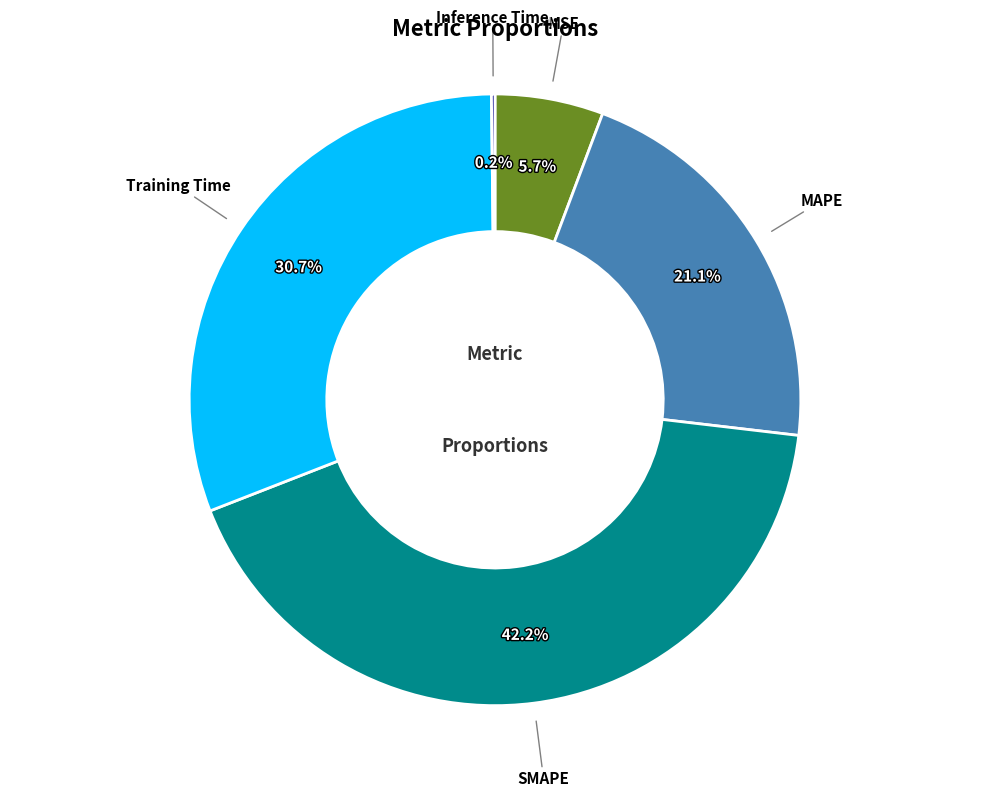

What percentage is NOT represented by MAPE?

78.9%